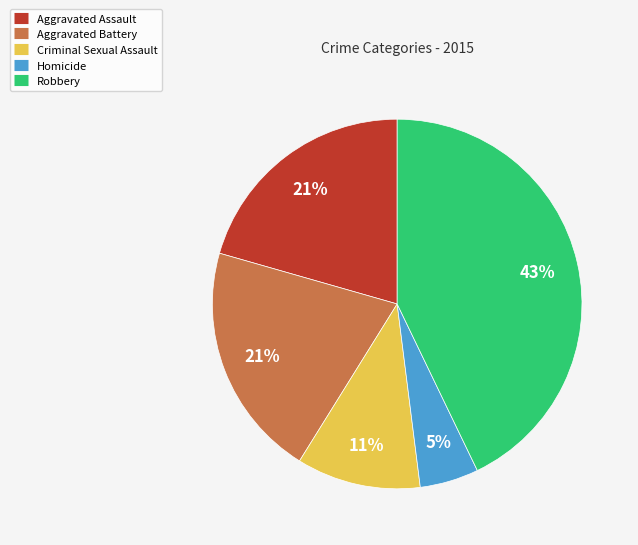

What is the smallest slice in the pie chart?

Homicide